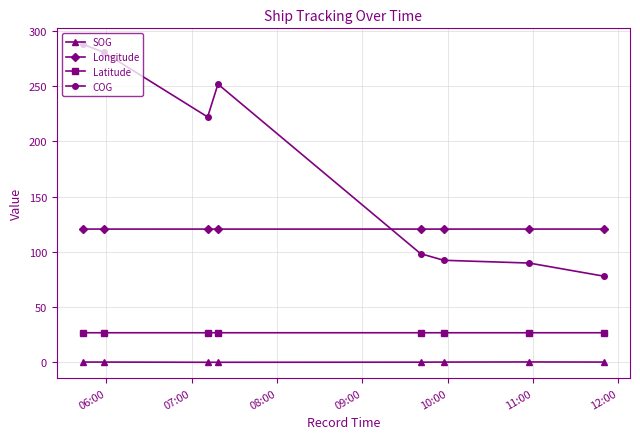

How many distinct data groups are displayed?

4